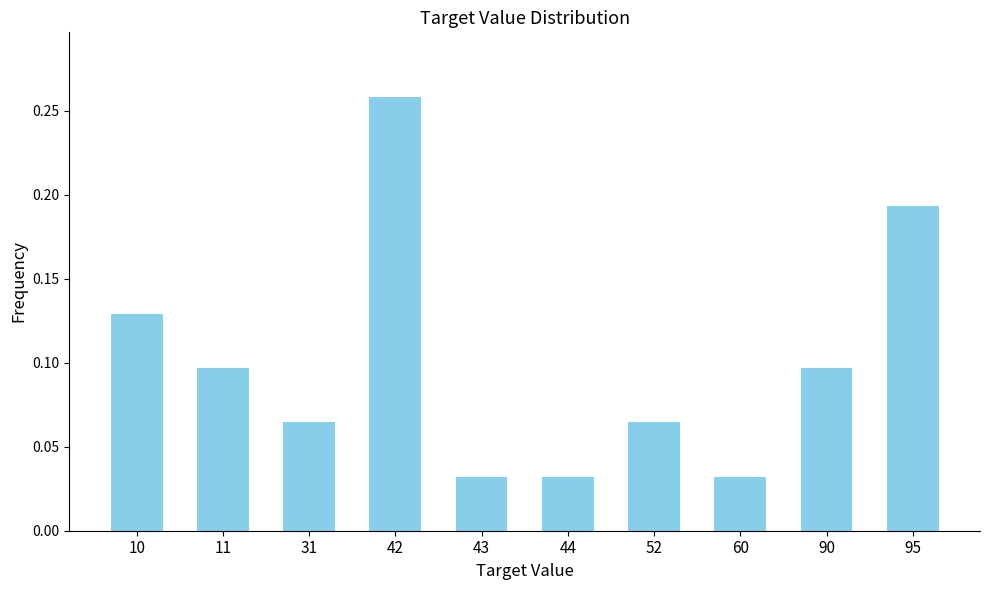

Which label corresponds to the largest value in the chart?

42